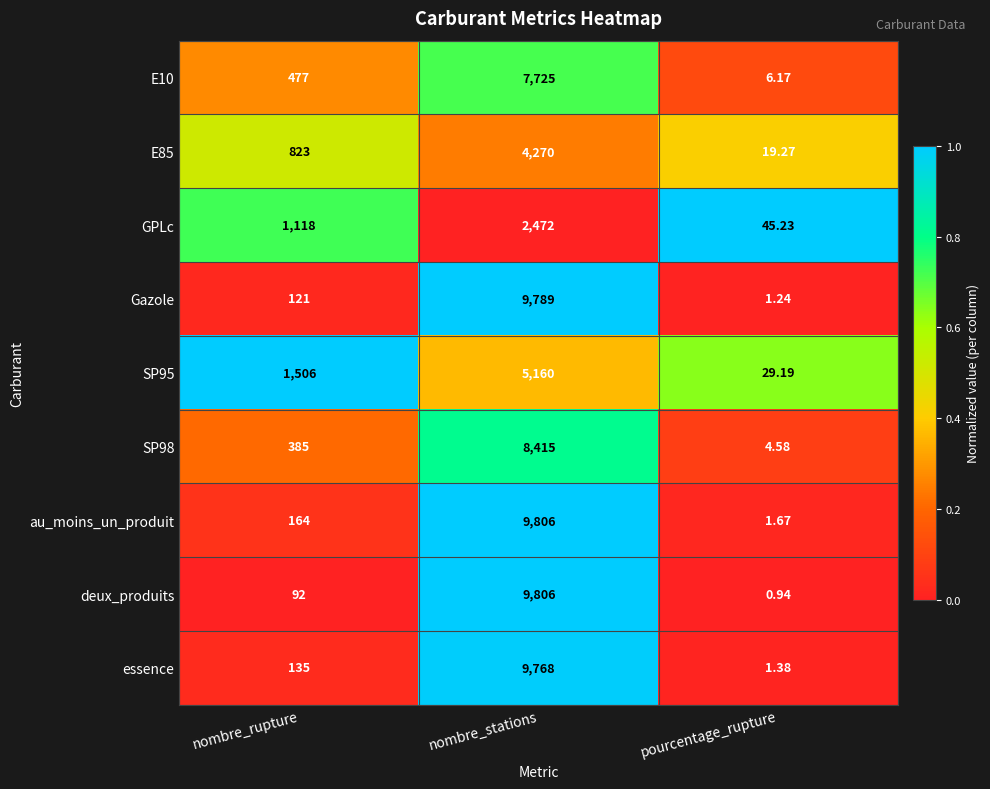

Which label corresponds to the smallest value in the chart?

pourcentage_rupture